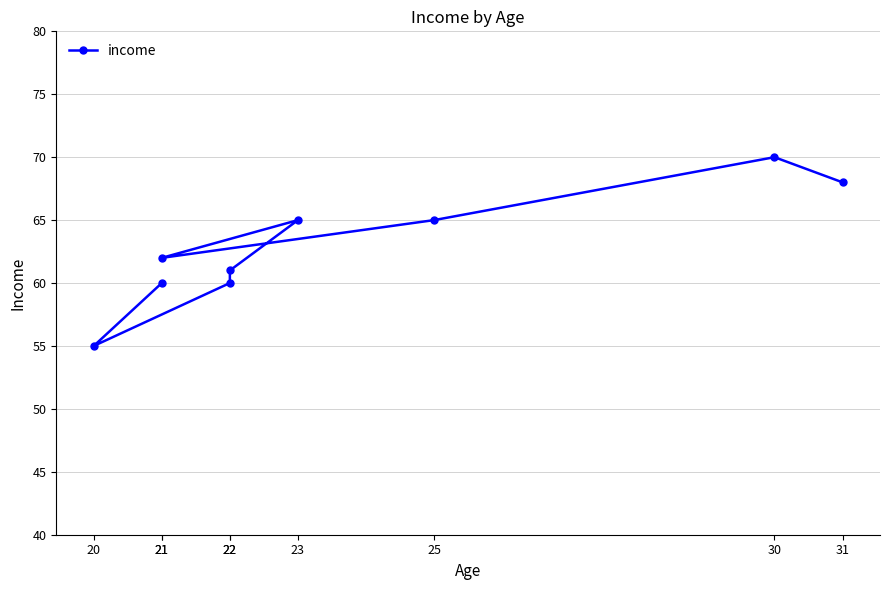

What is the sum of the values at 31 and 22?

129